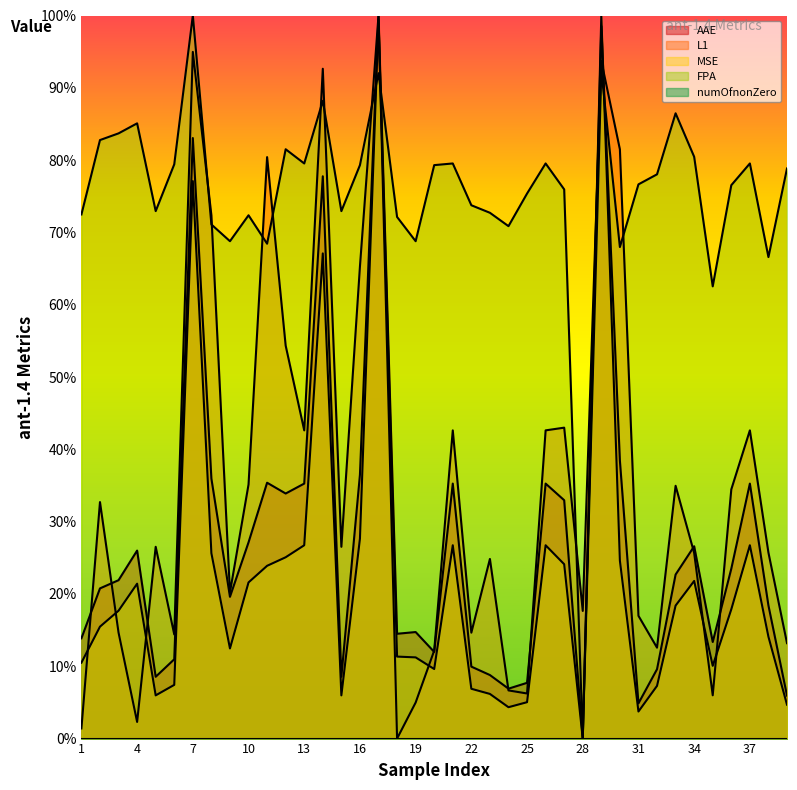

Between 8 and 34, which series saw the biggest shift?

L1